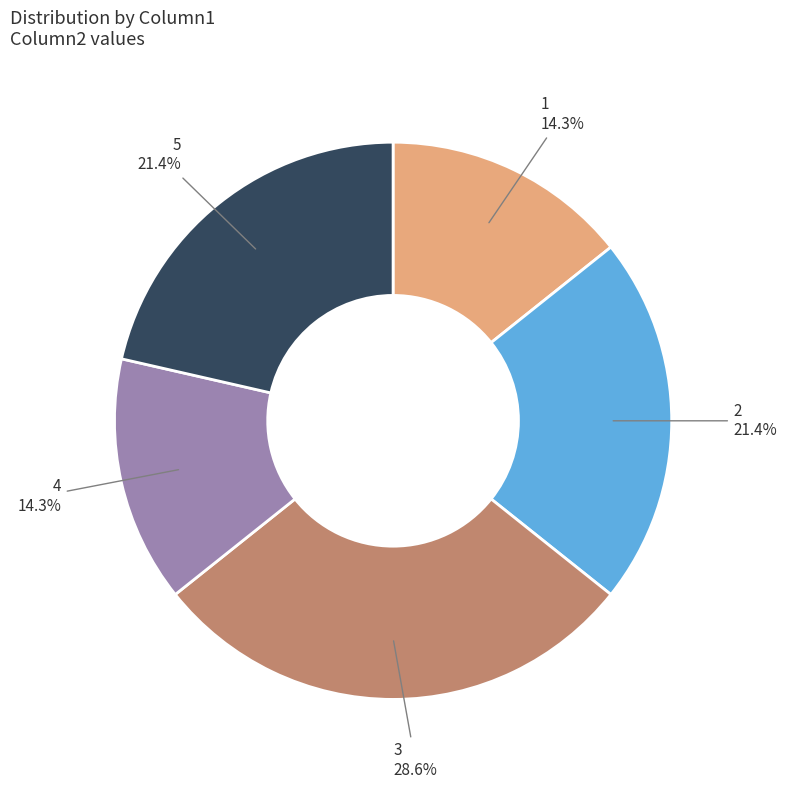

Does 3 account for over 50% of the chart?

No